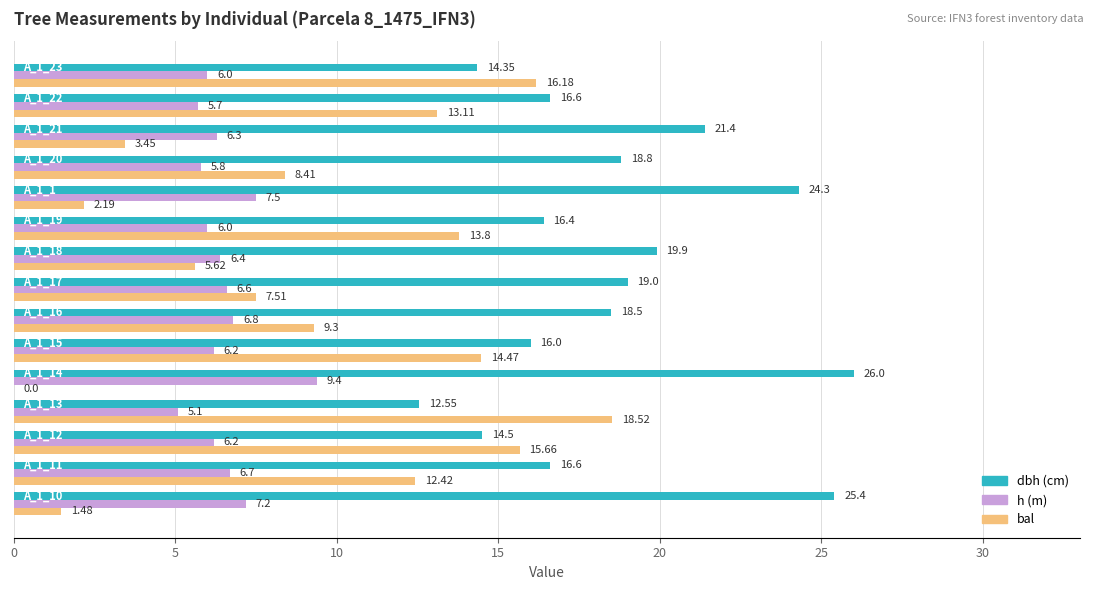

How many categories are shown in the chart?

15